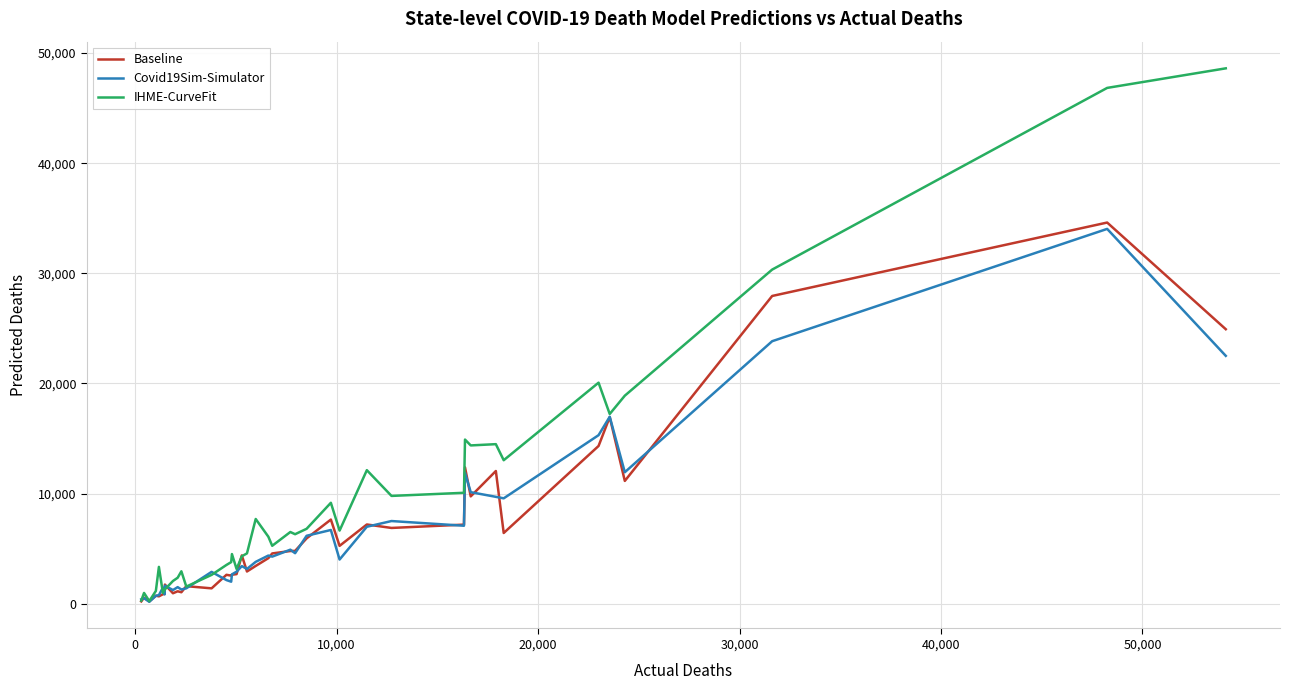

Which series has the widest spread of values?

IHME-CurveFit